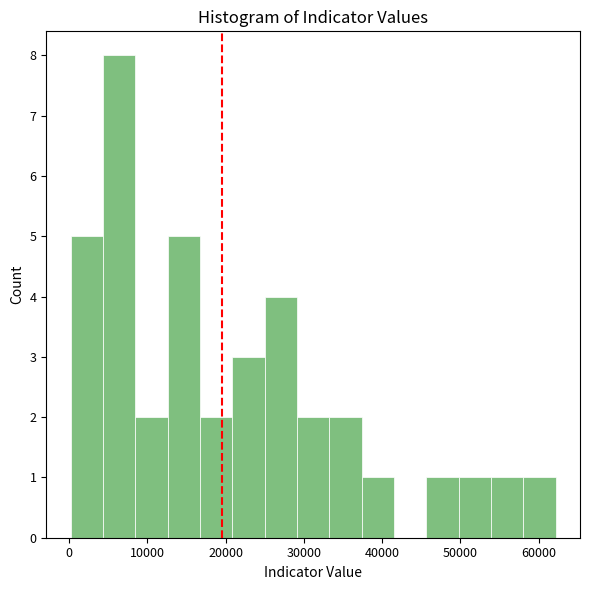

What is the height of the bar covering 29000 to 33000 on the x-axis? Neither the bar edges nor the heights are printed on the chart, so give them approximately, as read against the axes.

2